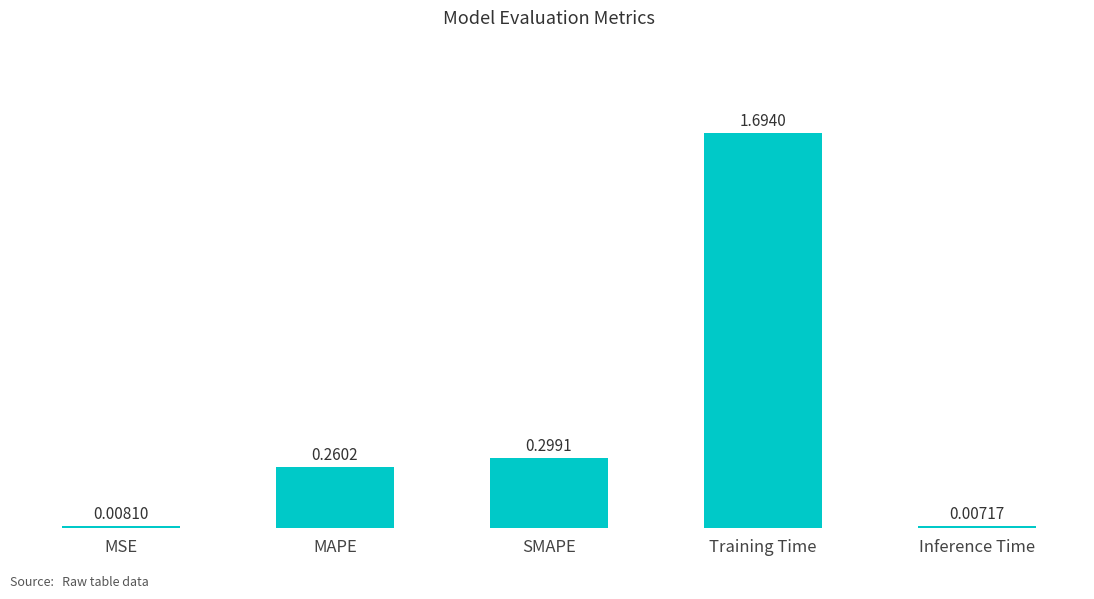

What is the sum of all values?

2.3